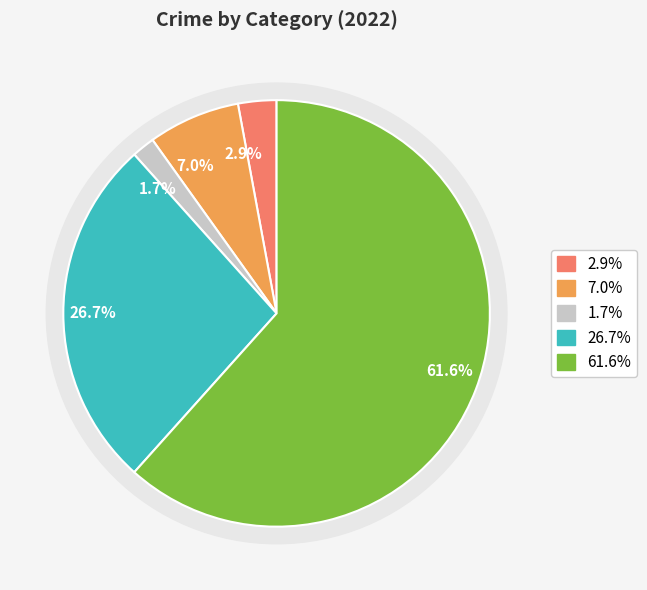

Is Theft the majority of the pie?

Yes